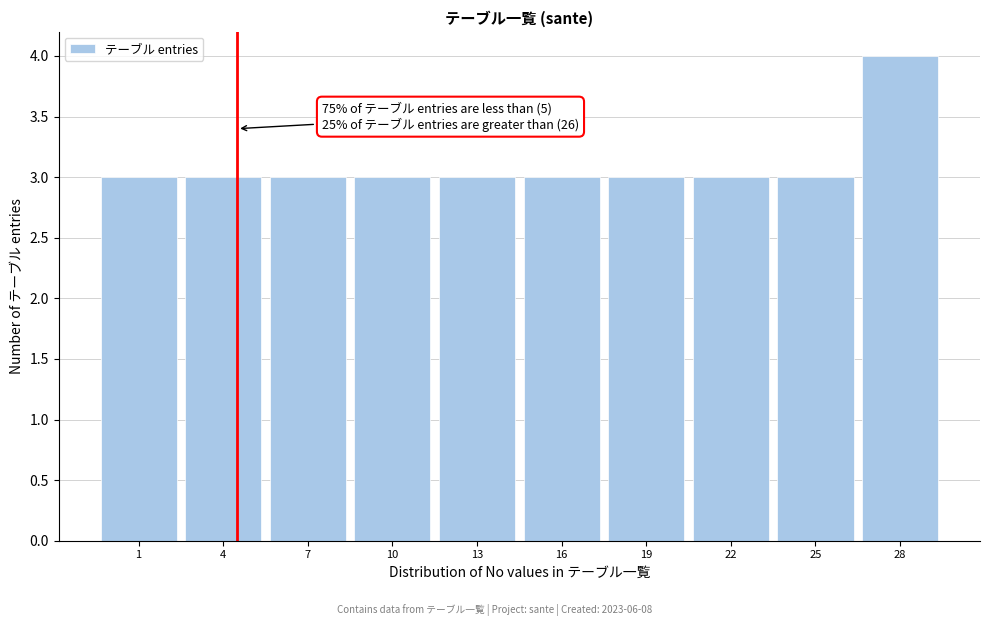

Reading right to left, list all the values displayed in this chart.

4	3	3	3	3	3	3	3	3	3